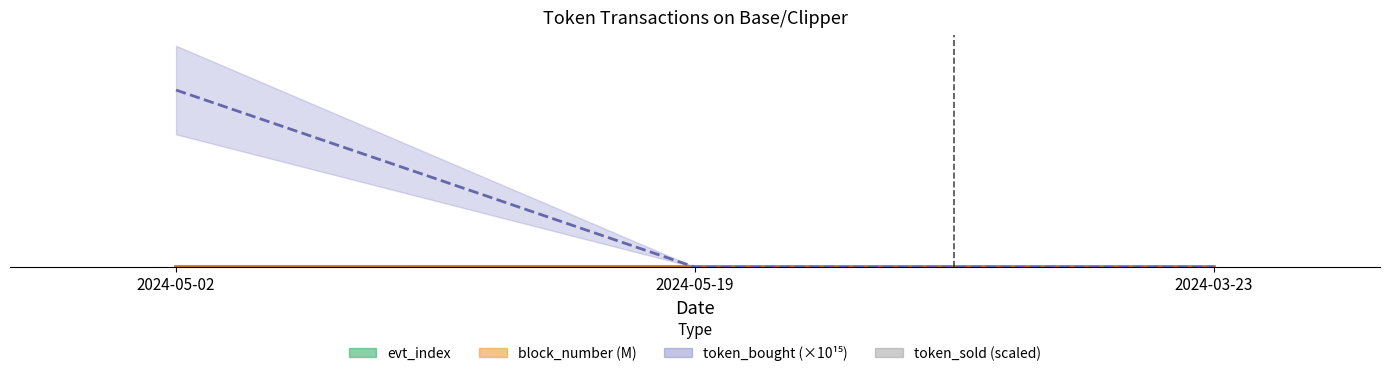

What is the difference between the values at 2024-05-19 and 2024-05-02?

10.1